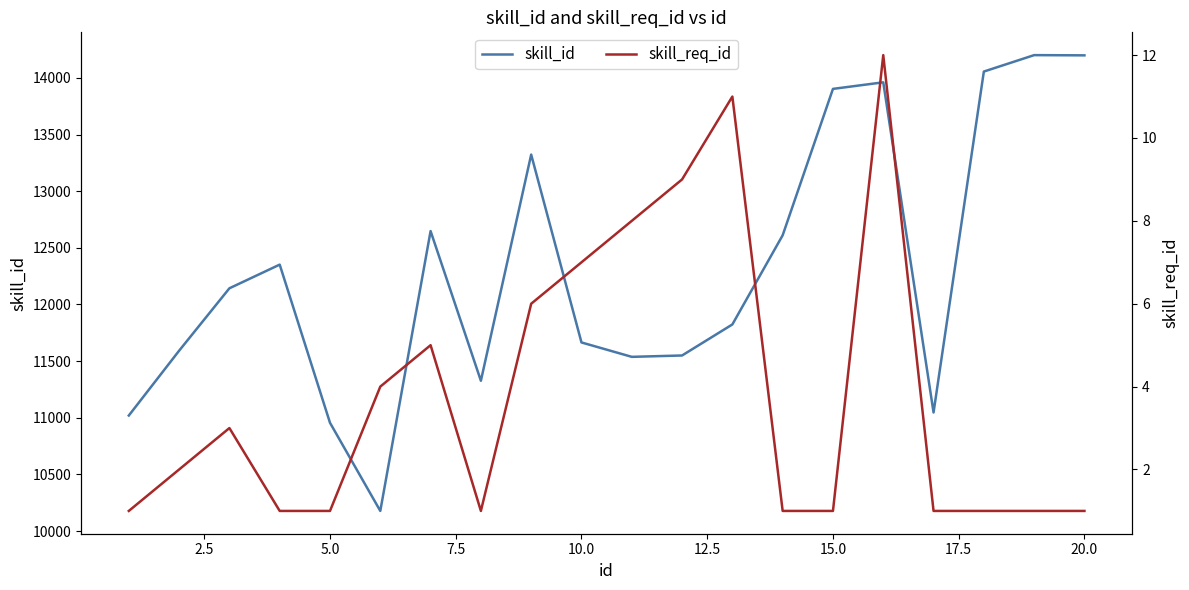

What is the highest value of the skill_id series?

14201